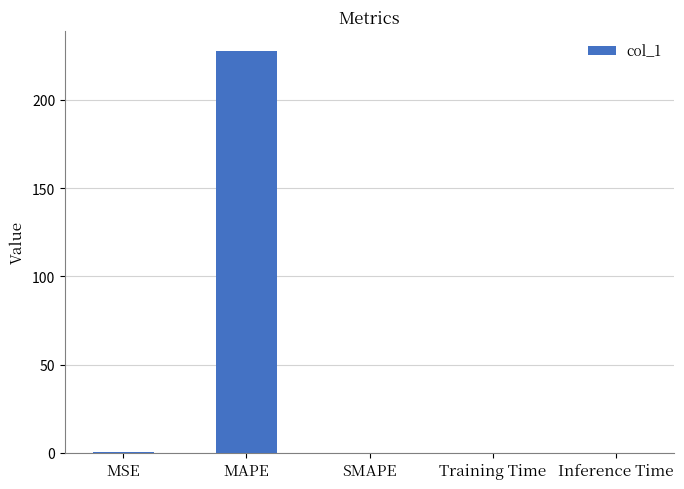

What is the average value?

45.6